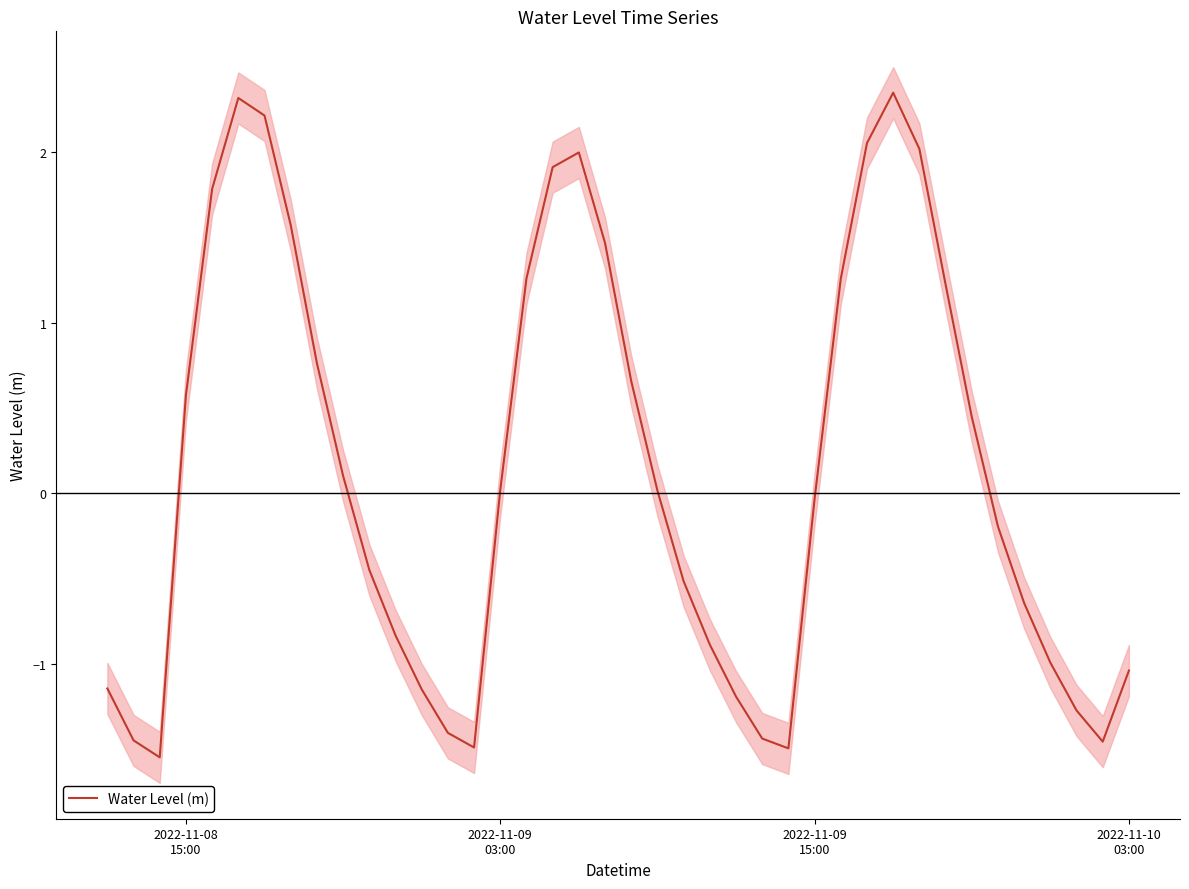

How many interior local peaks (higher than both neighbors) does the data have?

3